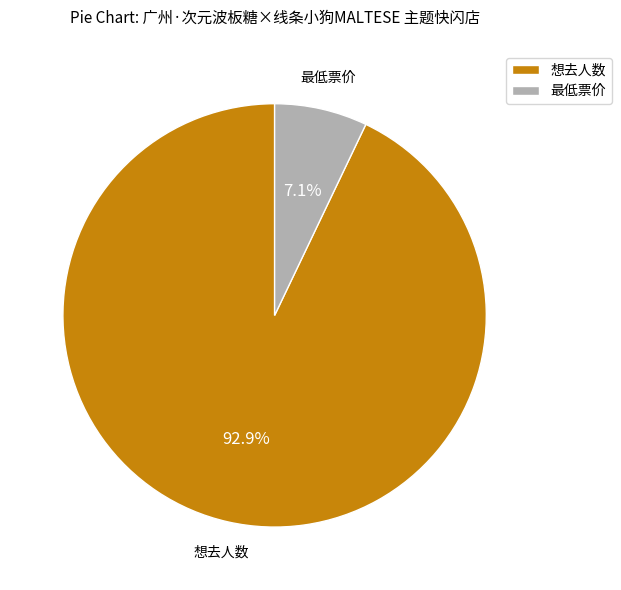

Is 想去人数 the majority of the pie?

Yes